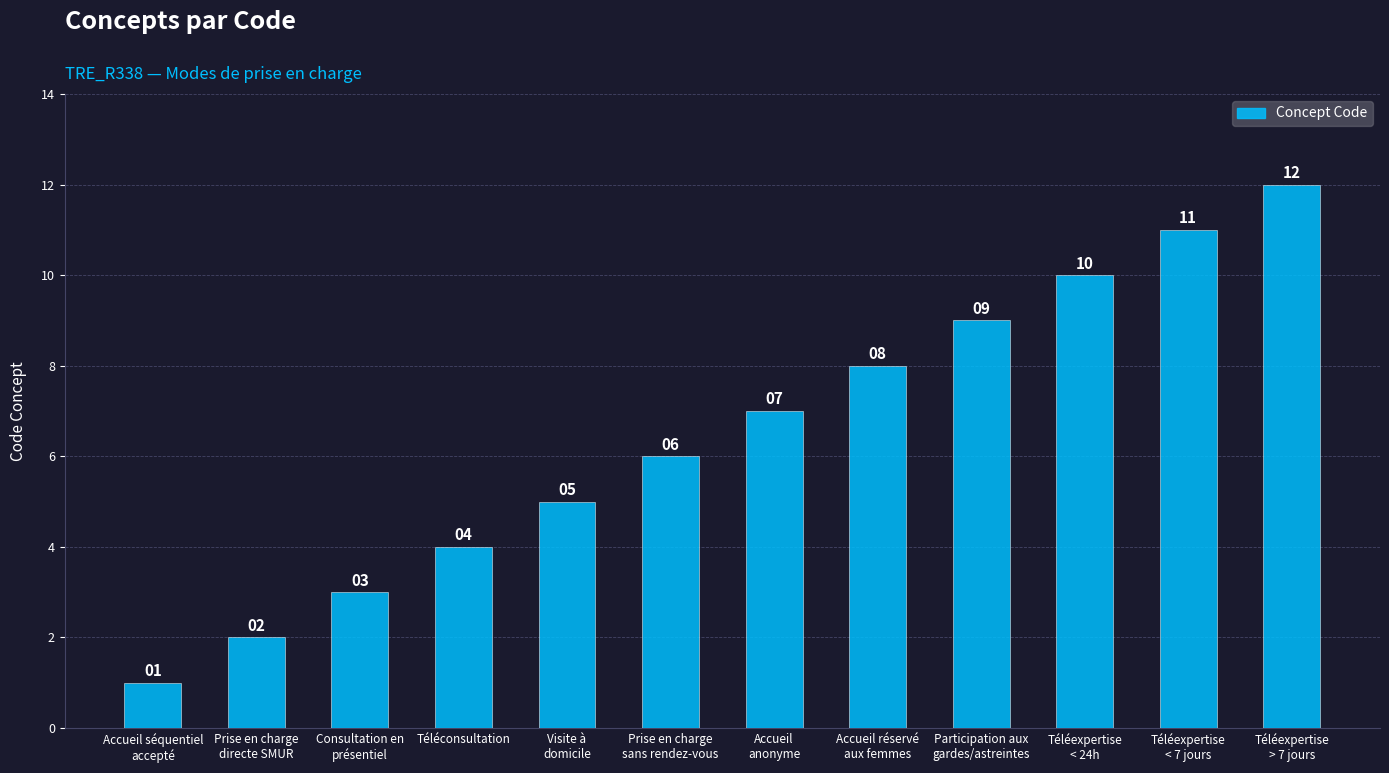

Reading right to left, list all the values displayed in this chart.

12	11	10	9	8	7	6	5	4	3	2	1